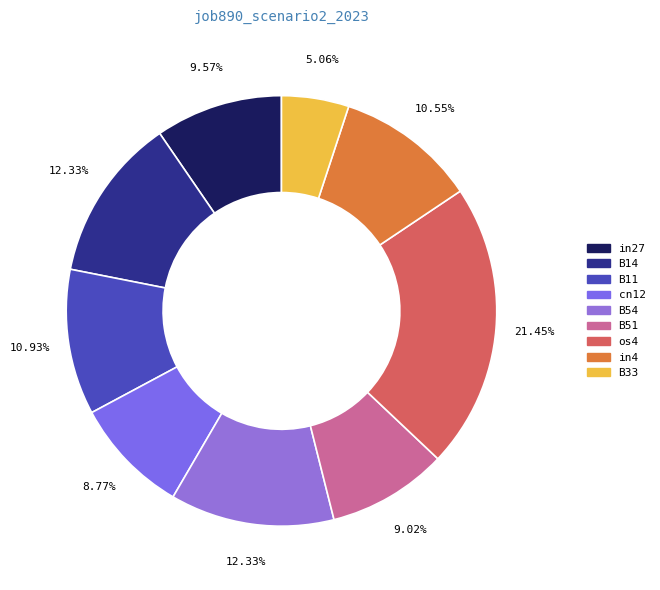

How many segments does this pie chart have?

9